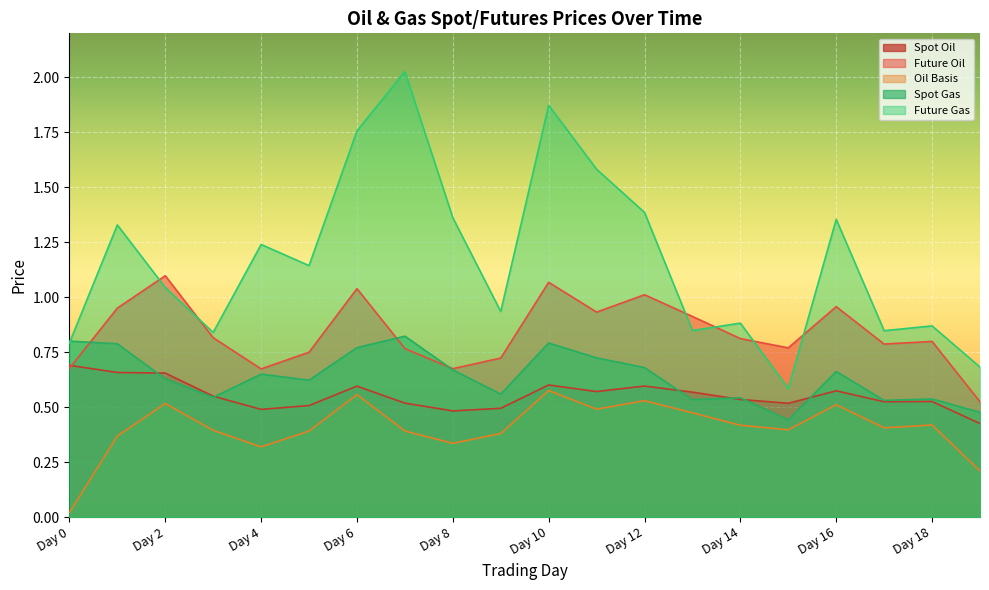

The Oil Basis series shows 0.5 at Day 12. True or false?

True